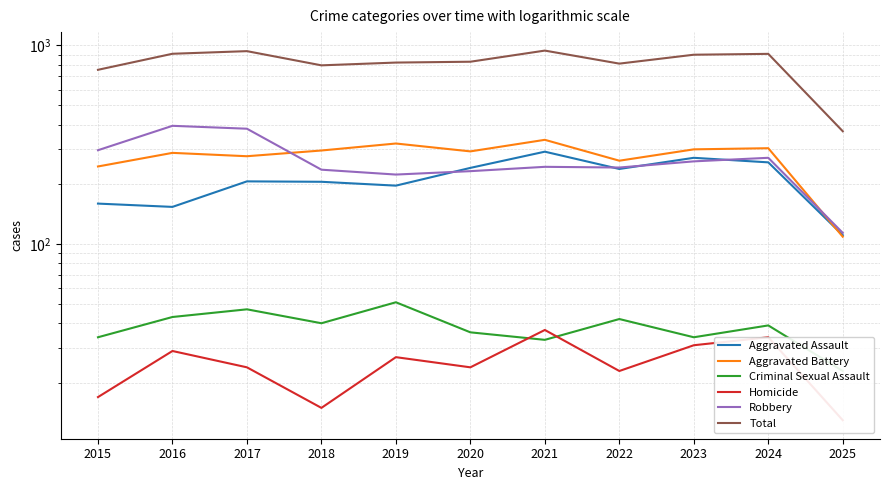

Is it true that Total equals 936 at 2017?

True